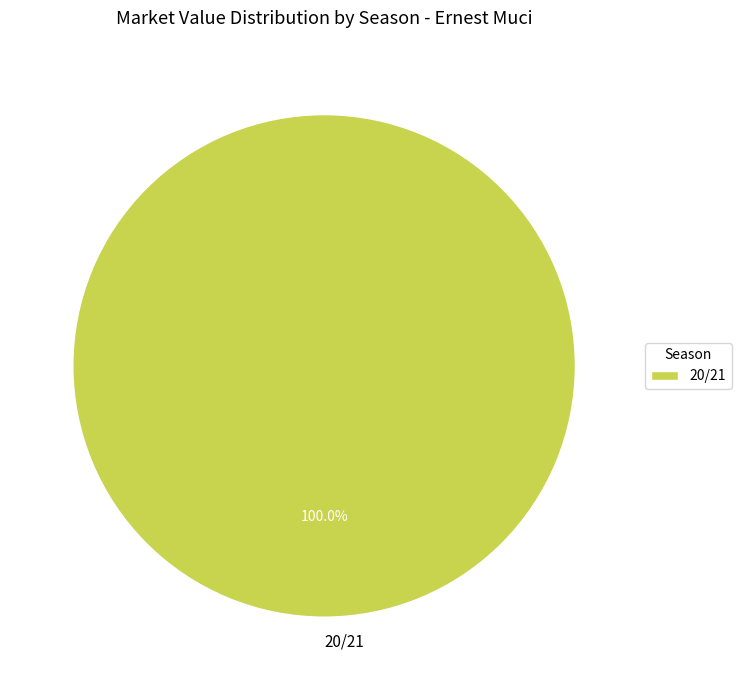

Count the number of slices in the pie.

1